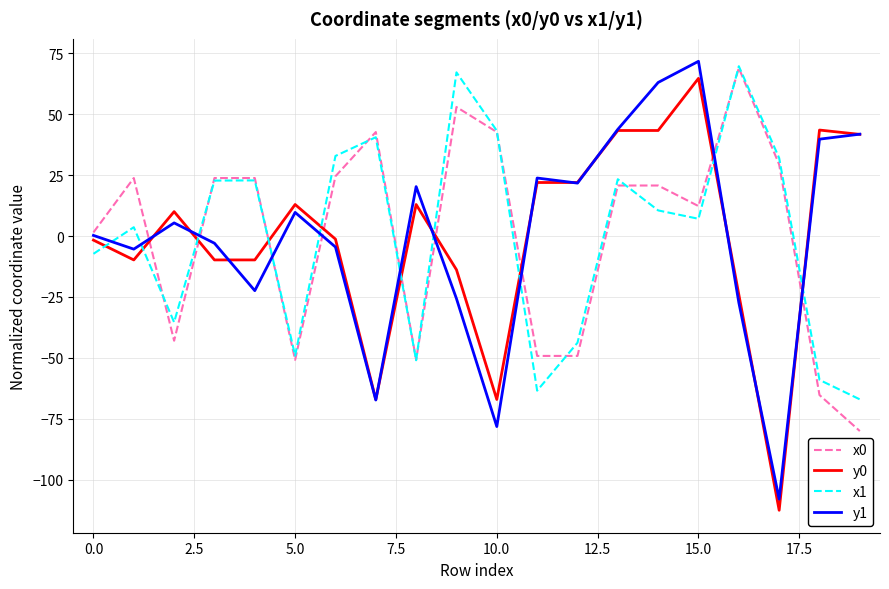

After their last crossing, which series has the higher values: y1 or x1?

y1